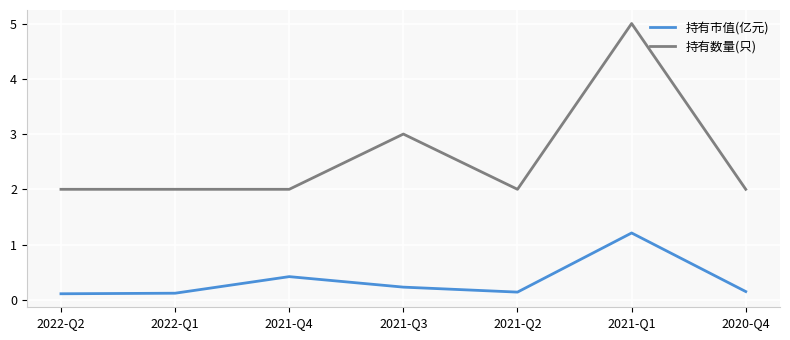

True or false: 持有市值(亿元) has a value of 0.4 at 2021-Q4.

True